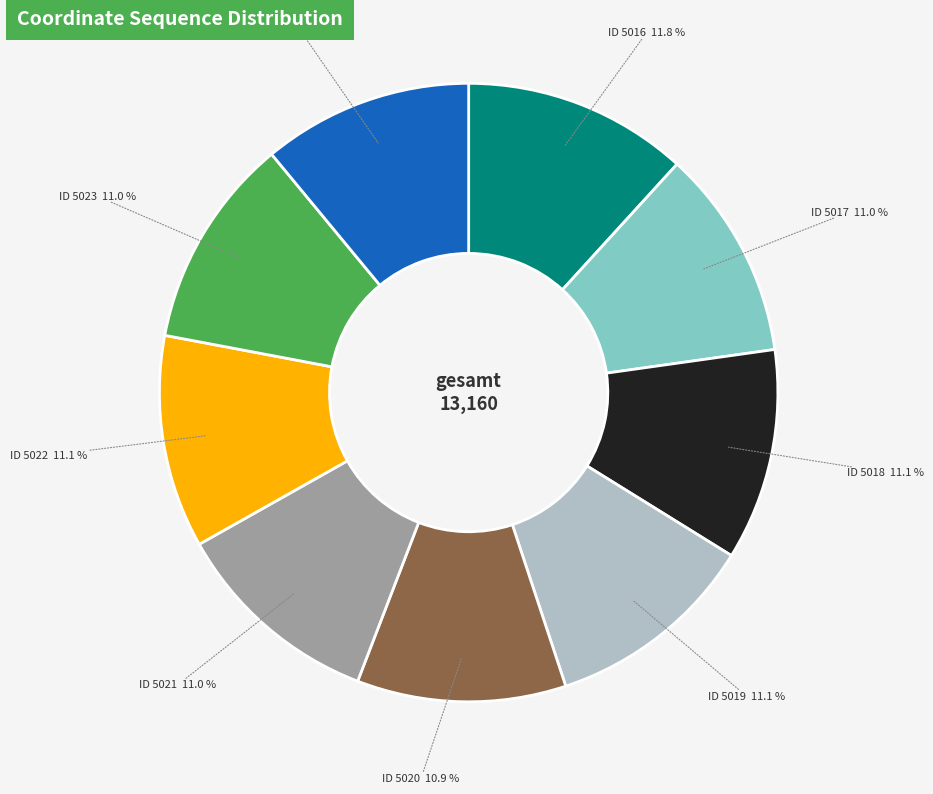

Count the number of slices in the pie.

9